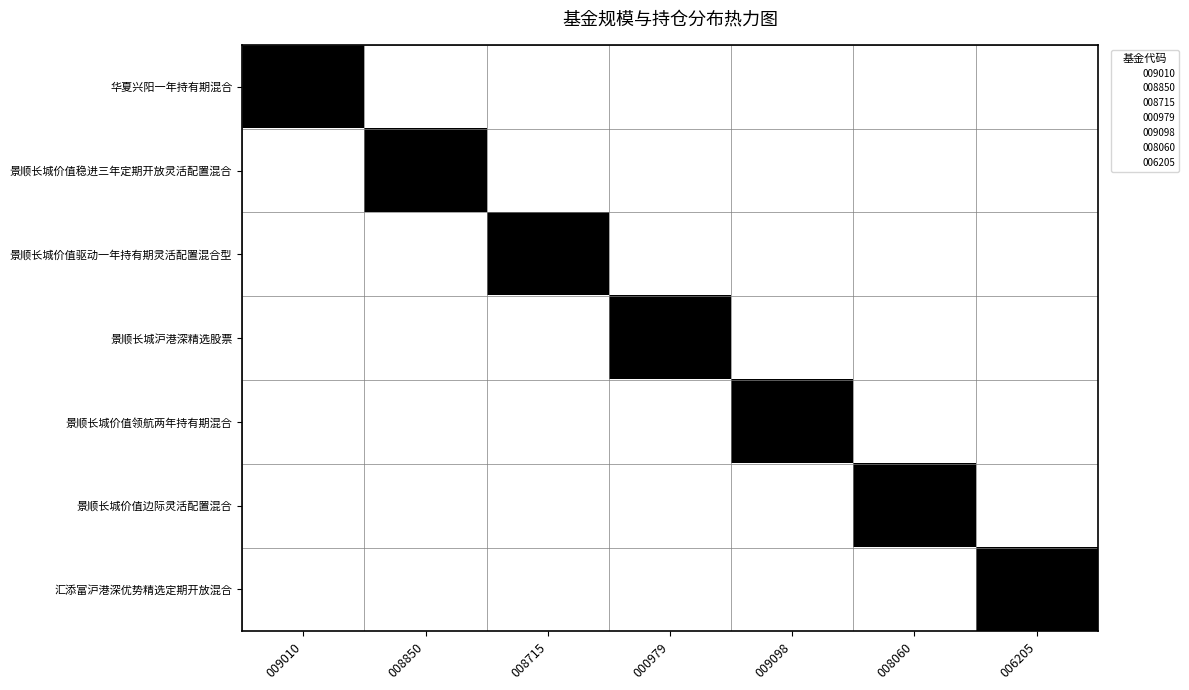

Count the number of categories in the chart.

7